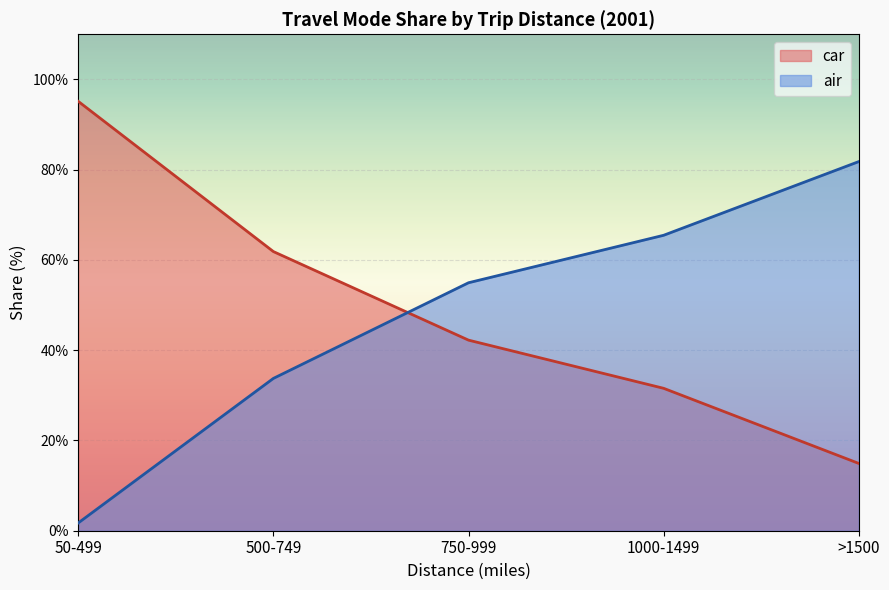

What is the difference between the air values at 500-749 and >1500?

48.0